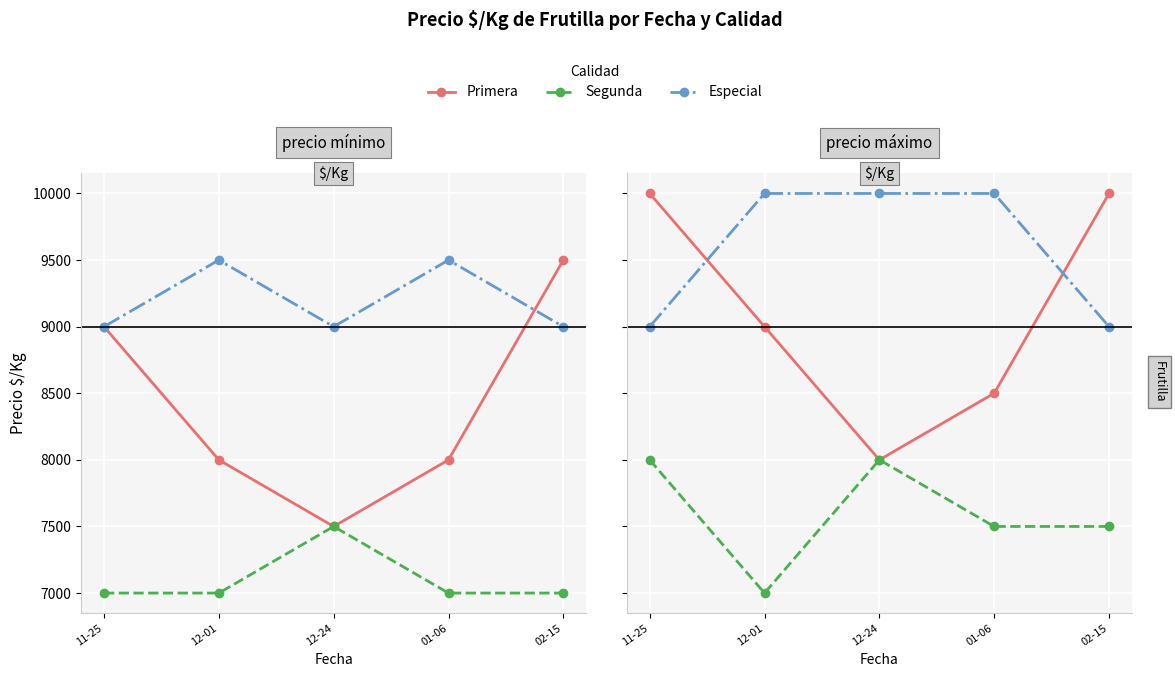

Is the value of Especial at 01-06 greater than the value of Primera at 01-06?

Yes